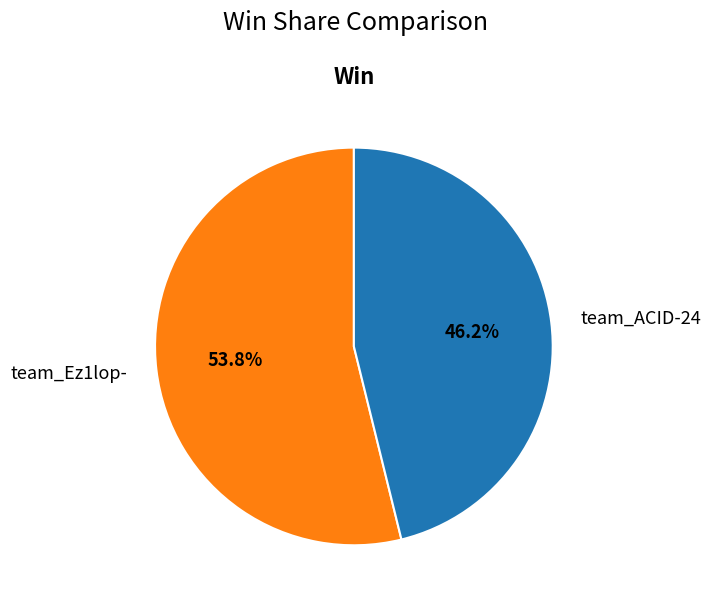

Which category has the biggest portion of the pie?

team_Ez1lop-